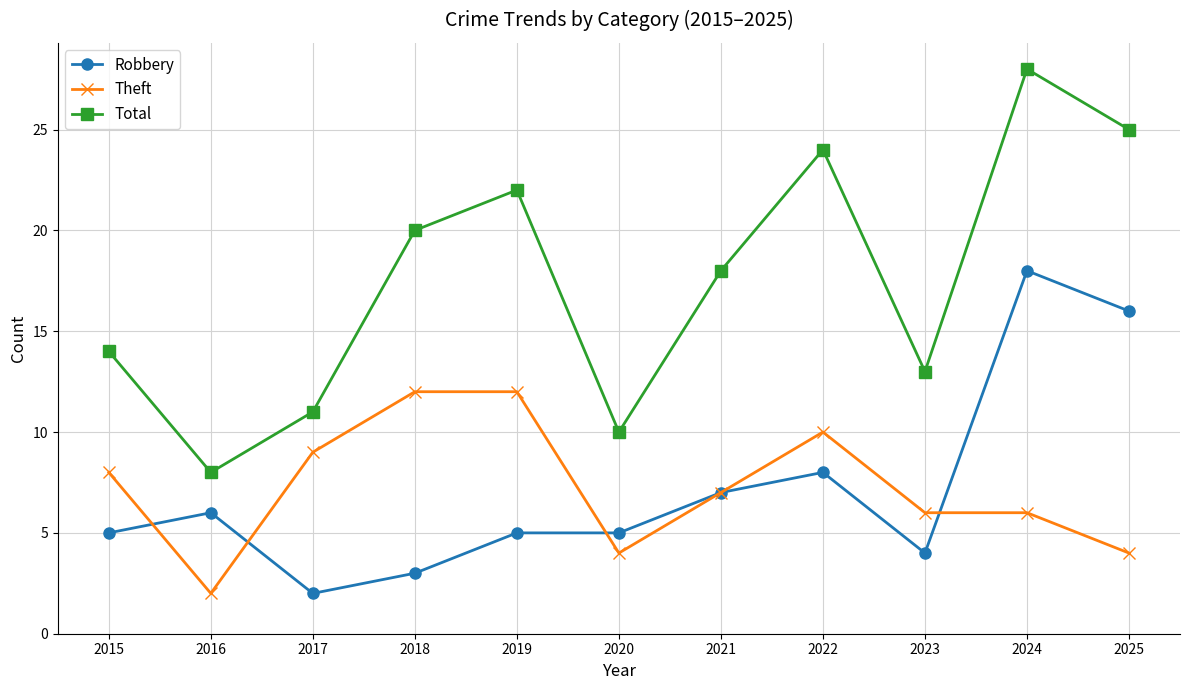

Which series has the largest total across all categories?

Total